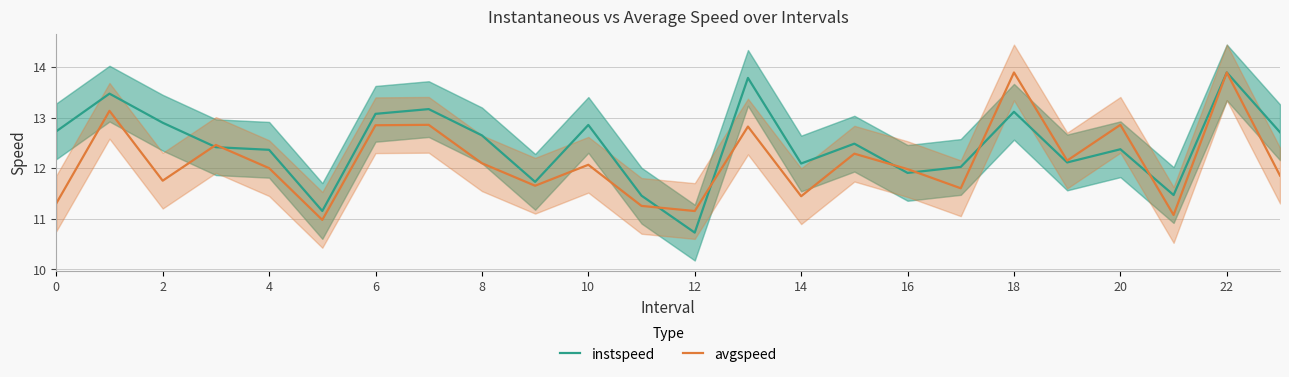

Rank the series by their average value, from highest to lowest.

instspeed, avgspeed